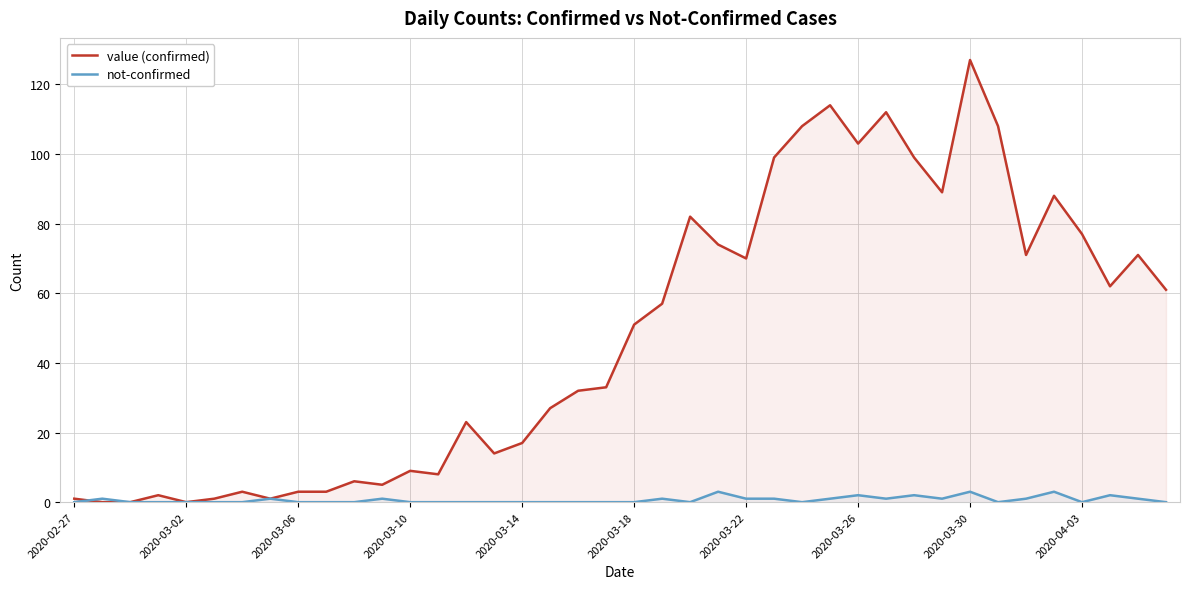

Does the chart display data point markers on the line(s)?

No